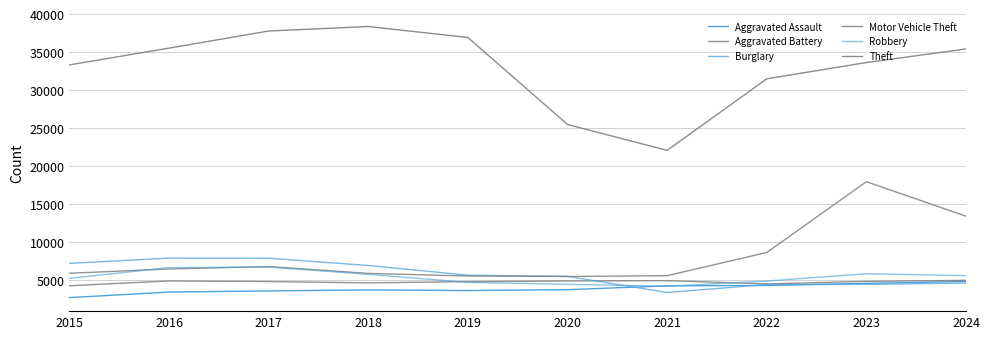

Which series has the widest spread of values?

Theft